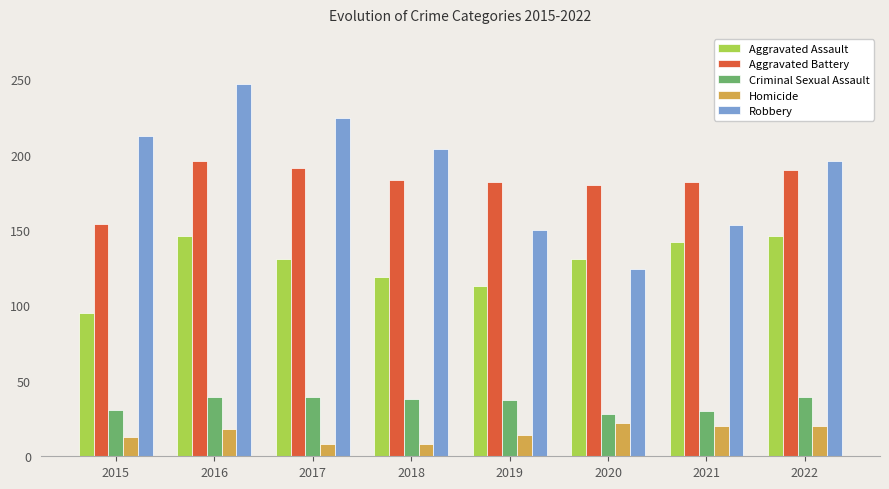

What is the value of the Aggravated Assault bar at the 3rd from the left?

131